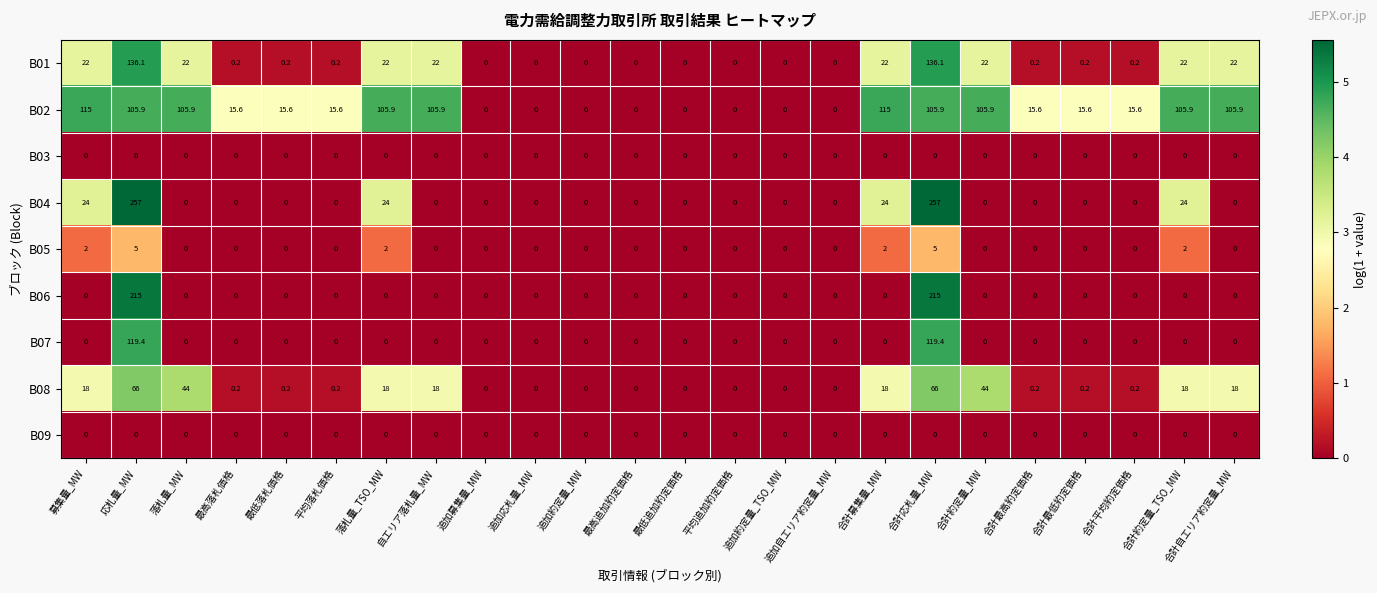

What is the maximum value shown in the chart?

257.0